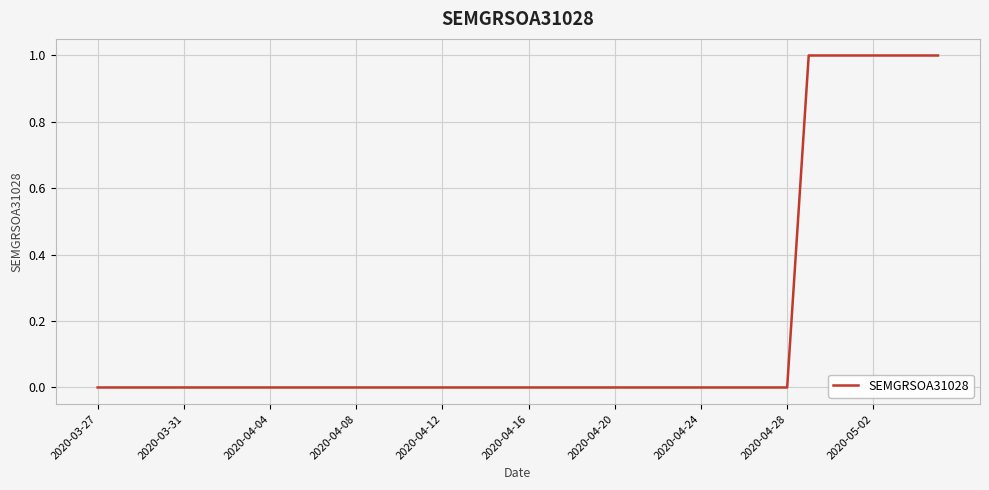

What is the difference between the maximum and minimum values?

1